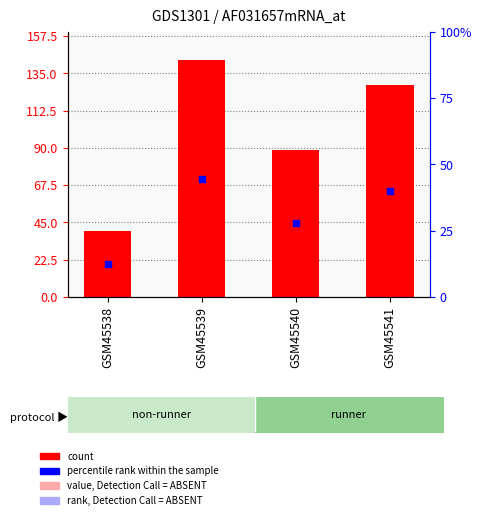

At which category is the sum across all series the highest?

GSM45539